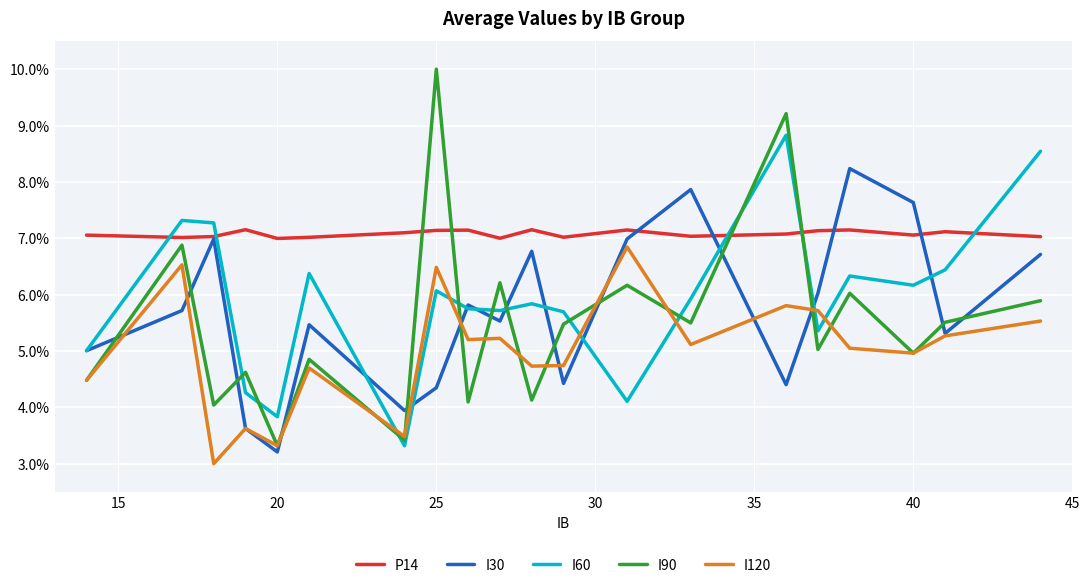

List the series in order of their peak value, highest first.

I90, I60, I30, P14, I120